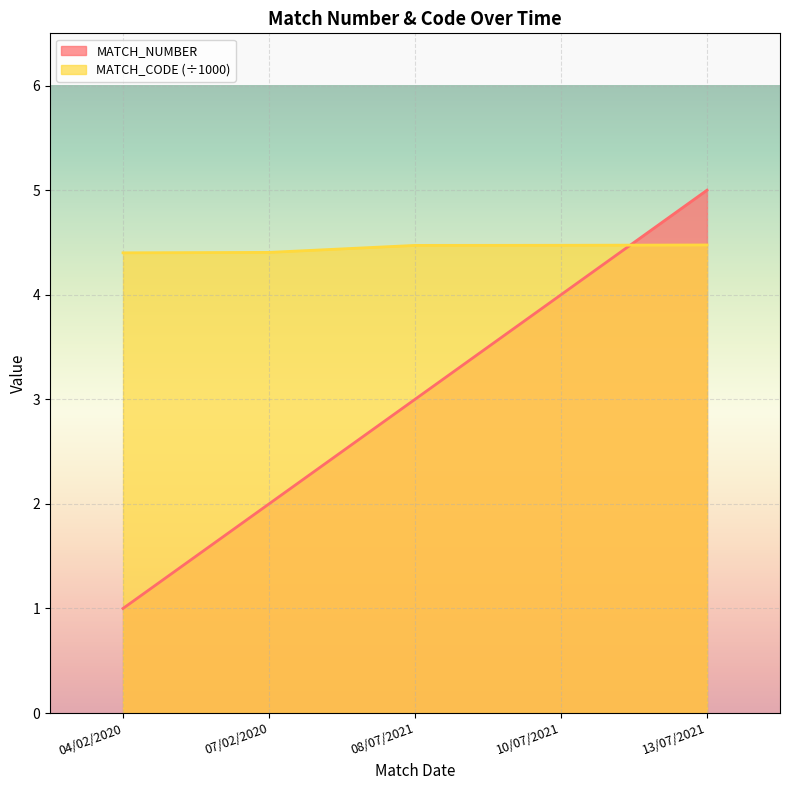

How many intersections are there between MATCH_NUMBER and MATCH_CODE?

1